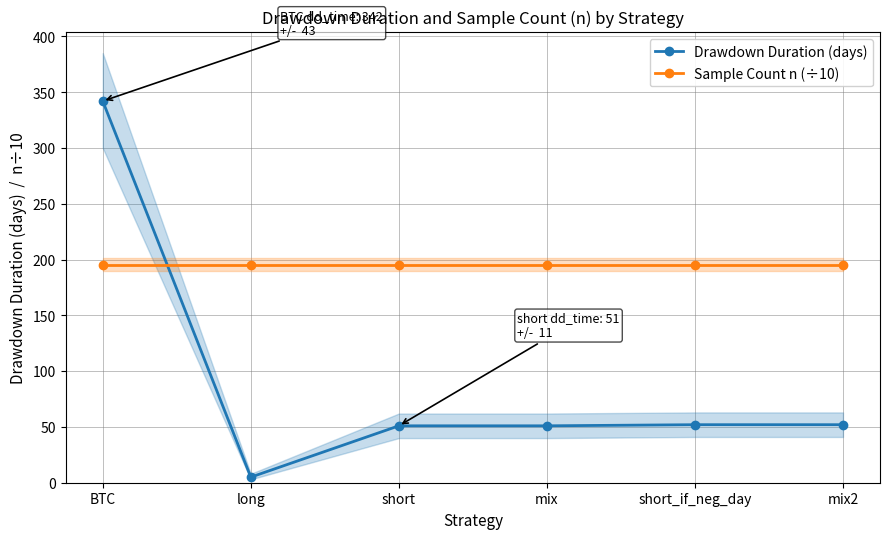

Read the Drawdown Duration (days) value at BTC.

342.0